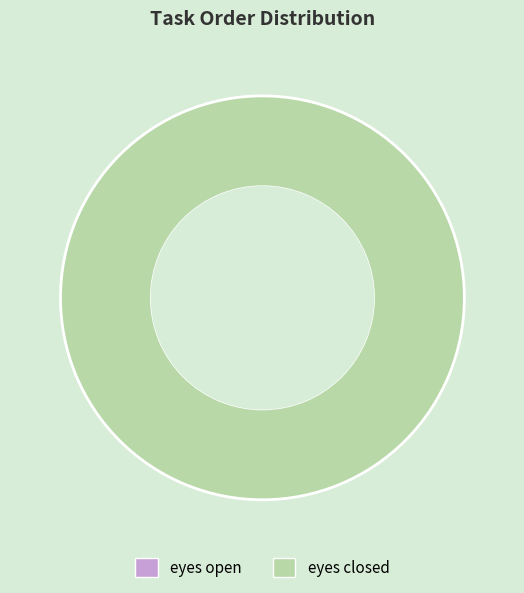

What is the total percentage of eyes closed and eyes open?

100.0%